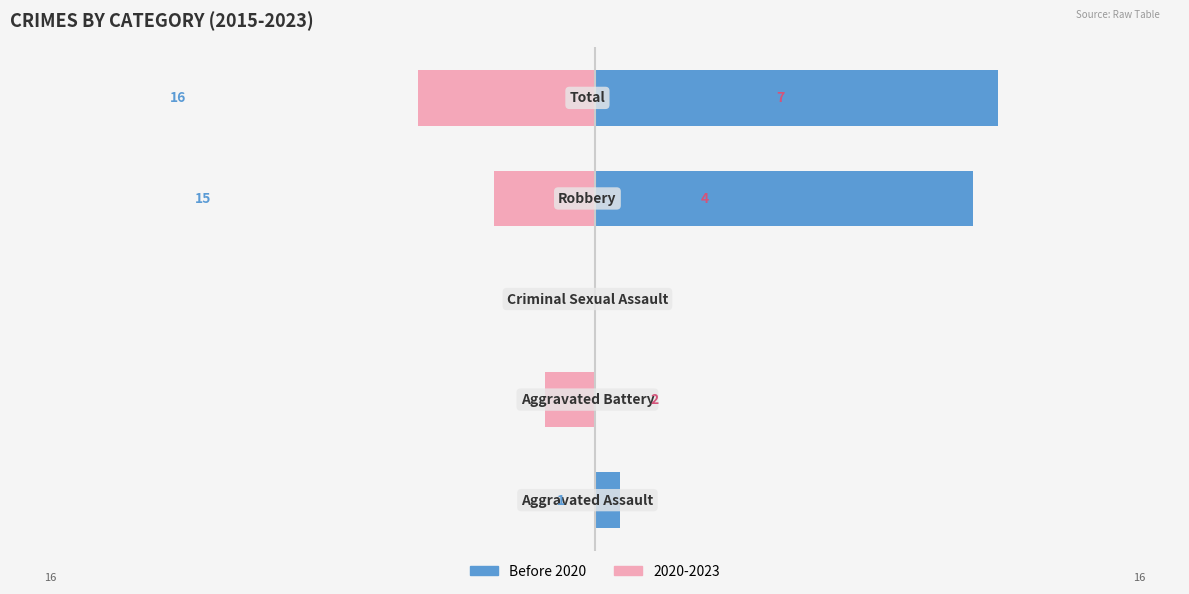

Does the chart contain stacked bars?

No